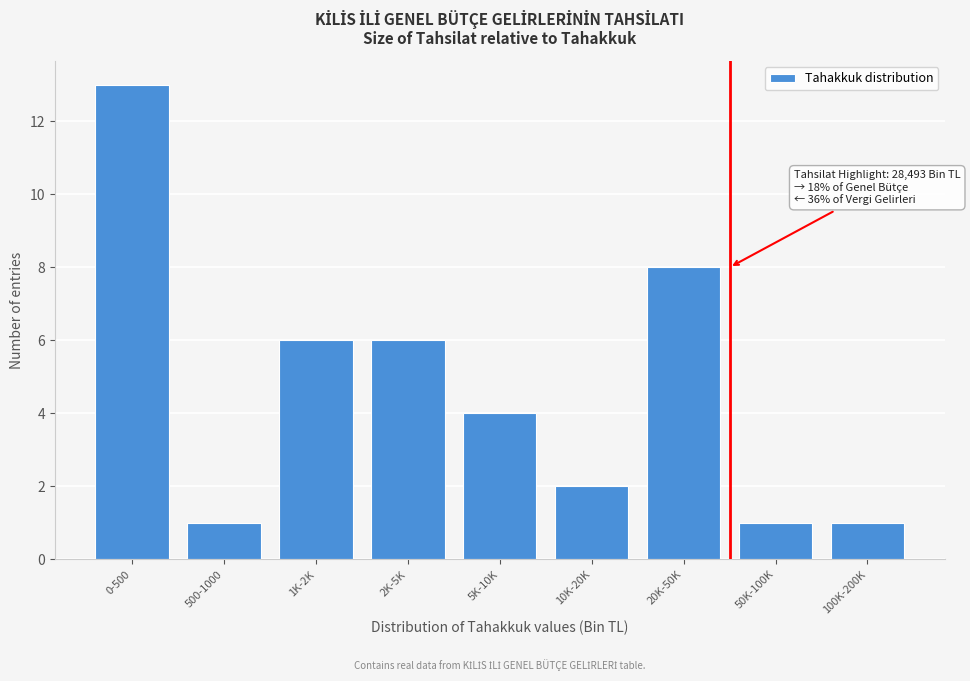

Reading left to right, list all the values displayed in this chart.

0-500=13	500-1000=1	1K-2K=6	2K-5K=6	5K-10K=4	10K-20K=2	20K-50K=8	50K-100K=1	100K-200K=1